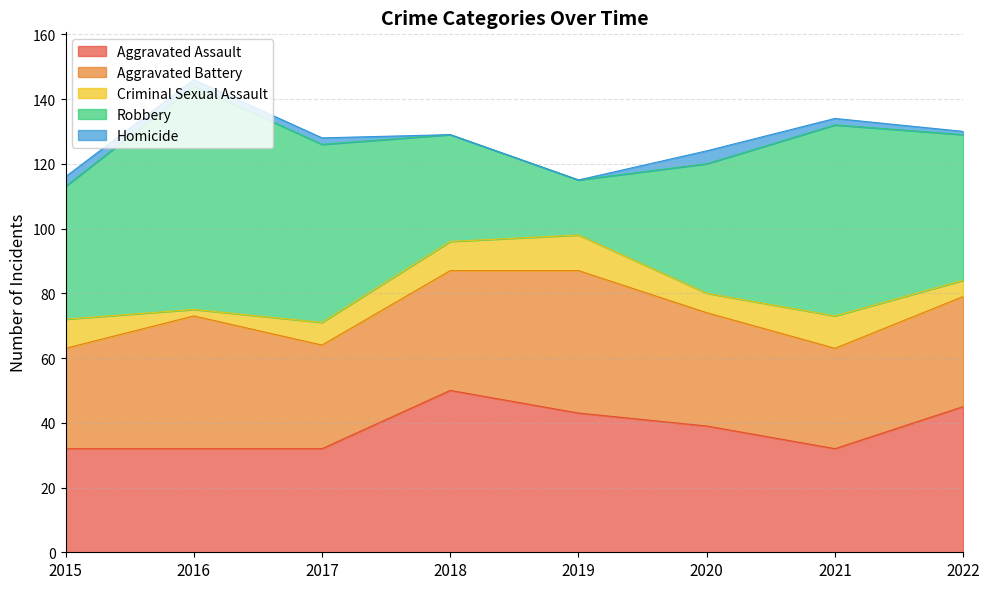

True or false: Criminal Sexual Assault and Aggravated Assault cross at least once.

False